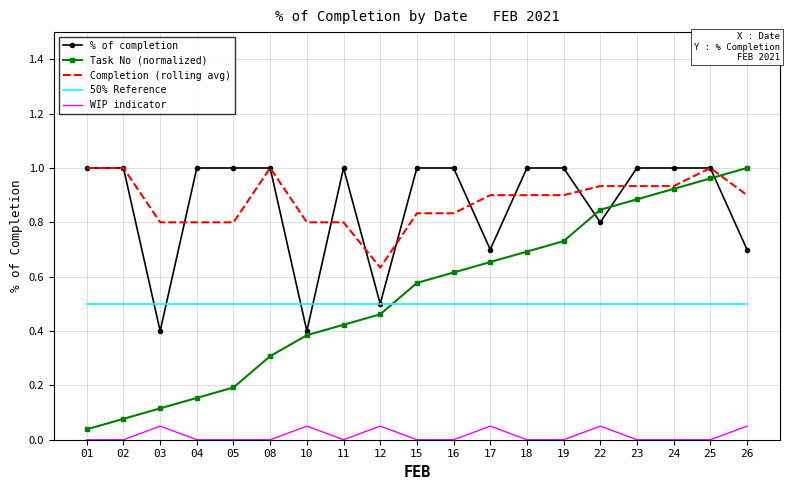

Between 01 and 22, which series saw the biggest shift?

Task No (normalized)